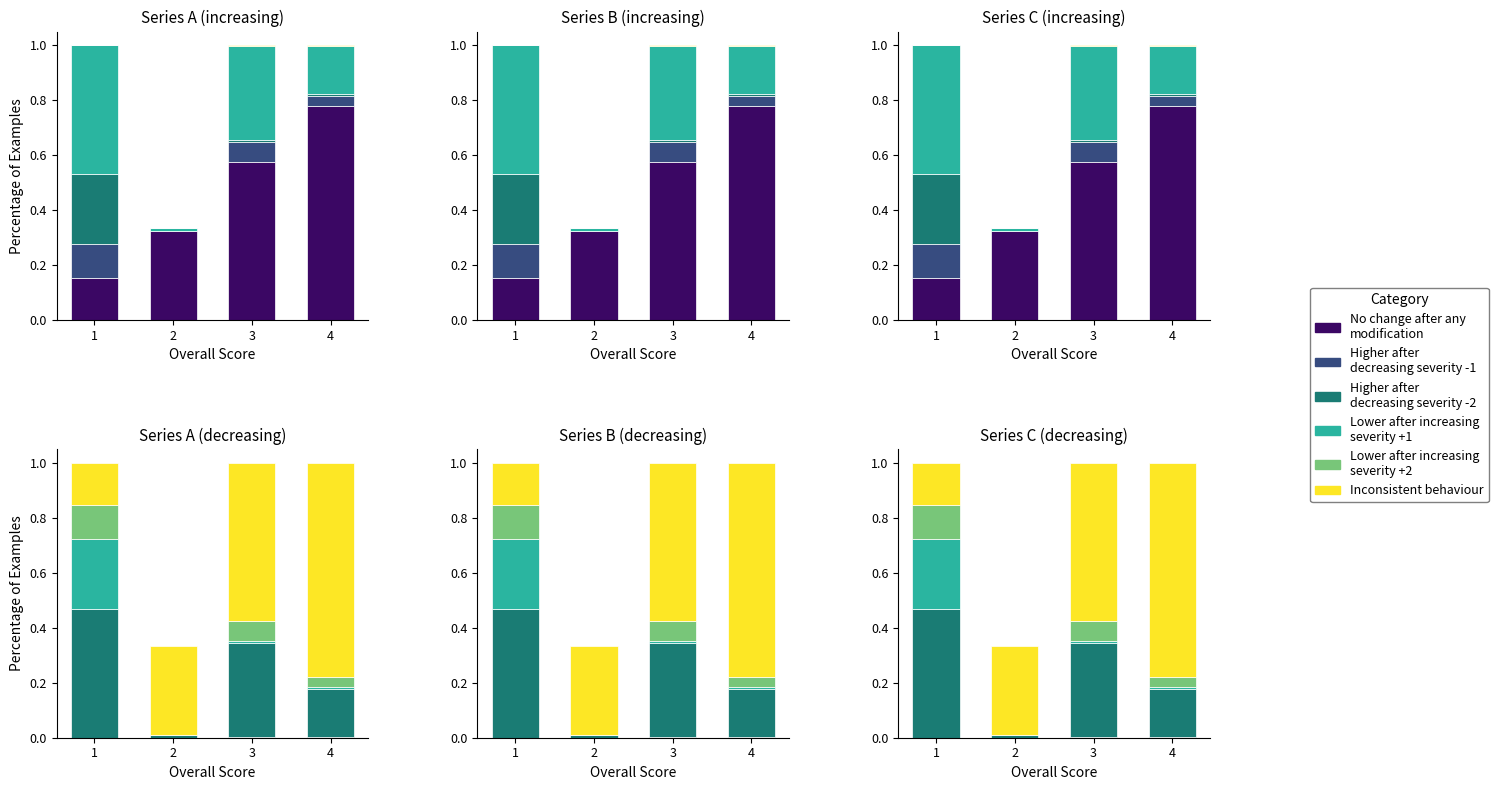

The Lower after increasing
severity +2 series shows 0.0 at 2. True or false?

True